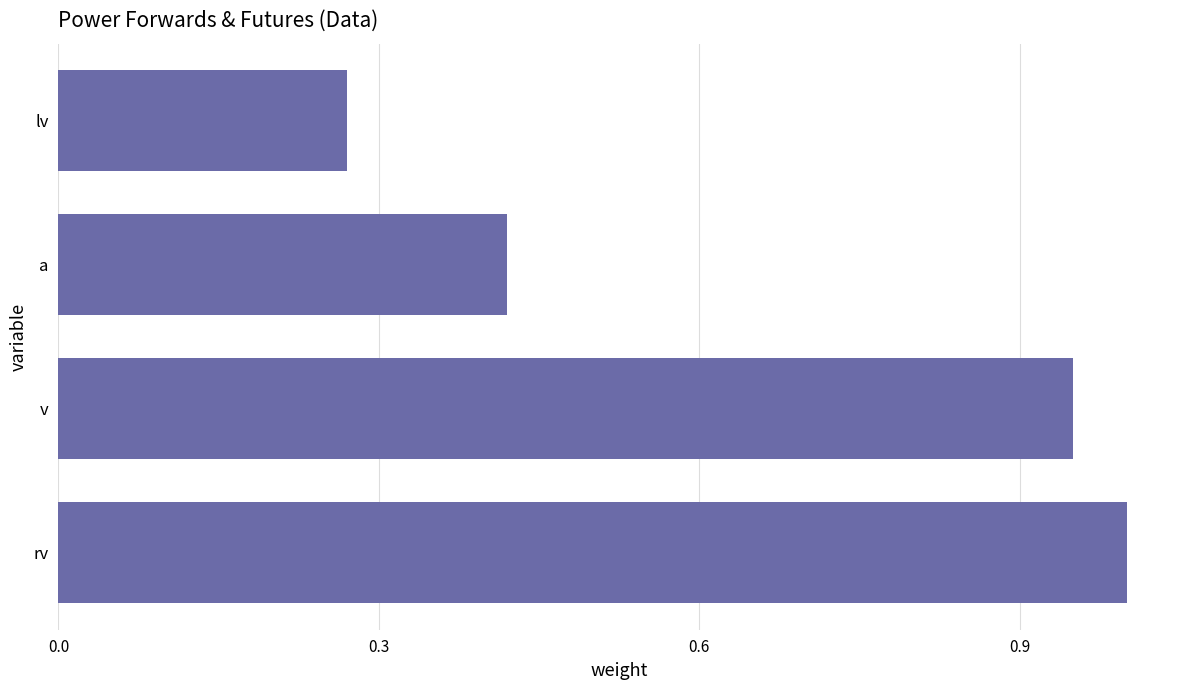

What is the change in value from v to lv?

-0.7